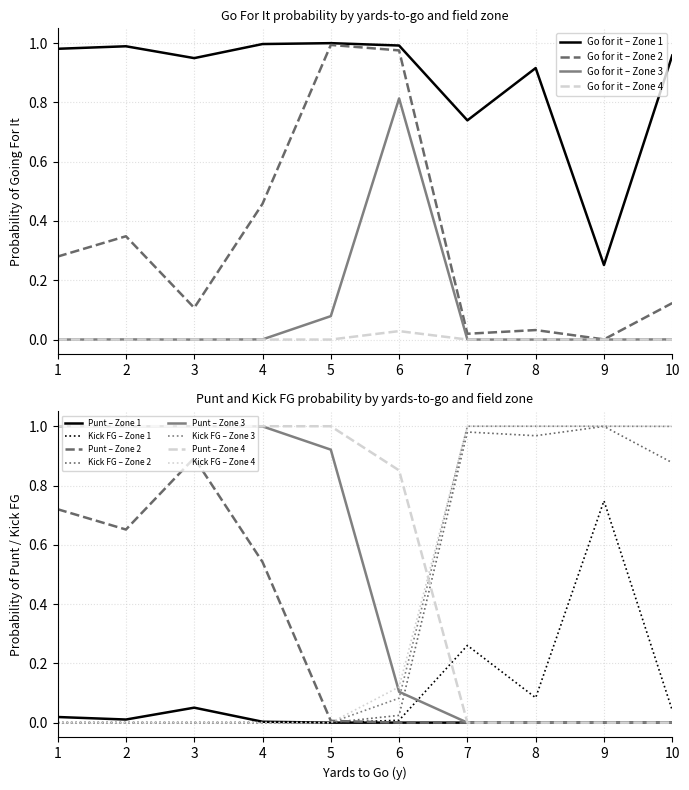

Is it true that Go for it – Zone 2 equals 0.0 at 9?

True